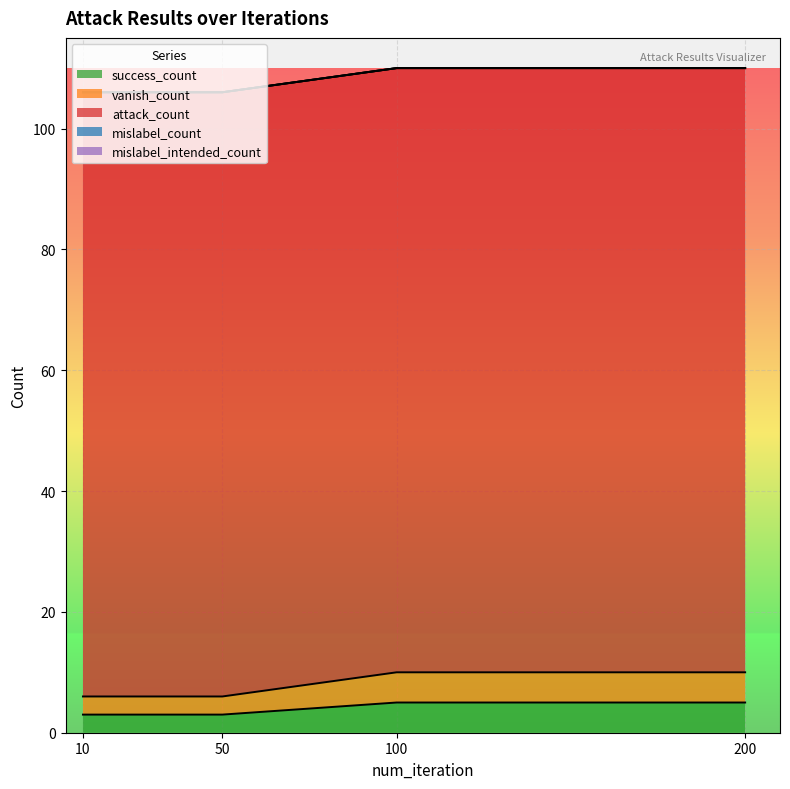

Which series has the widest spread of values?

success_count